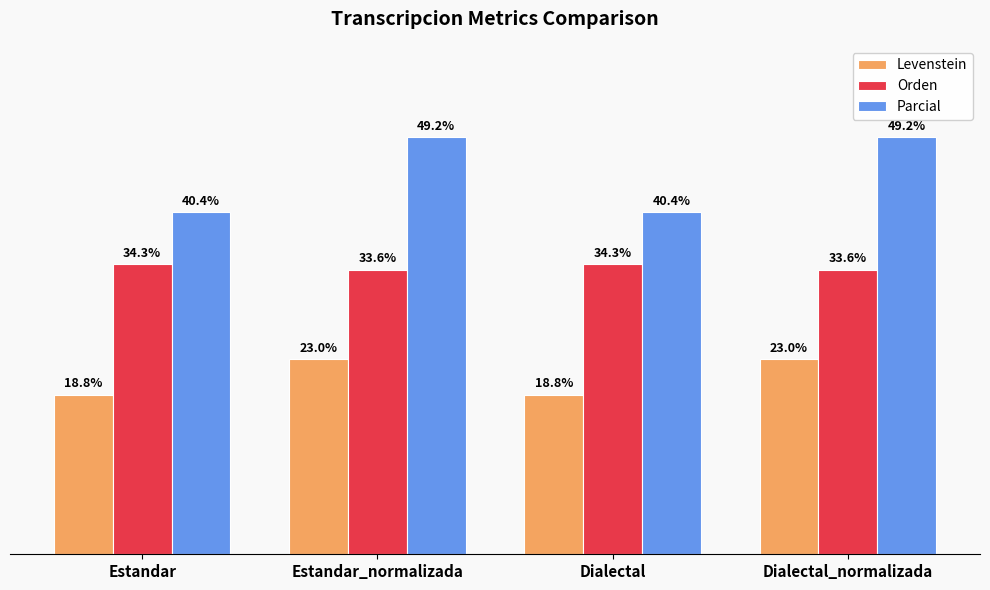

At which label does Parcial first exceed 49?

Estandar_normalizada